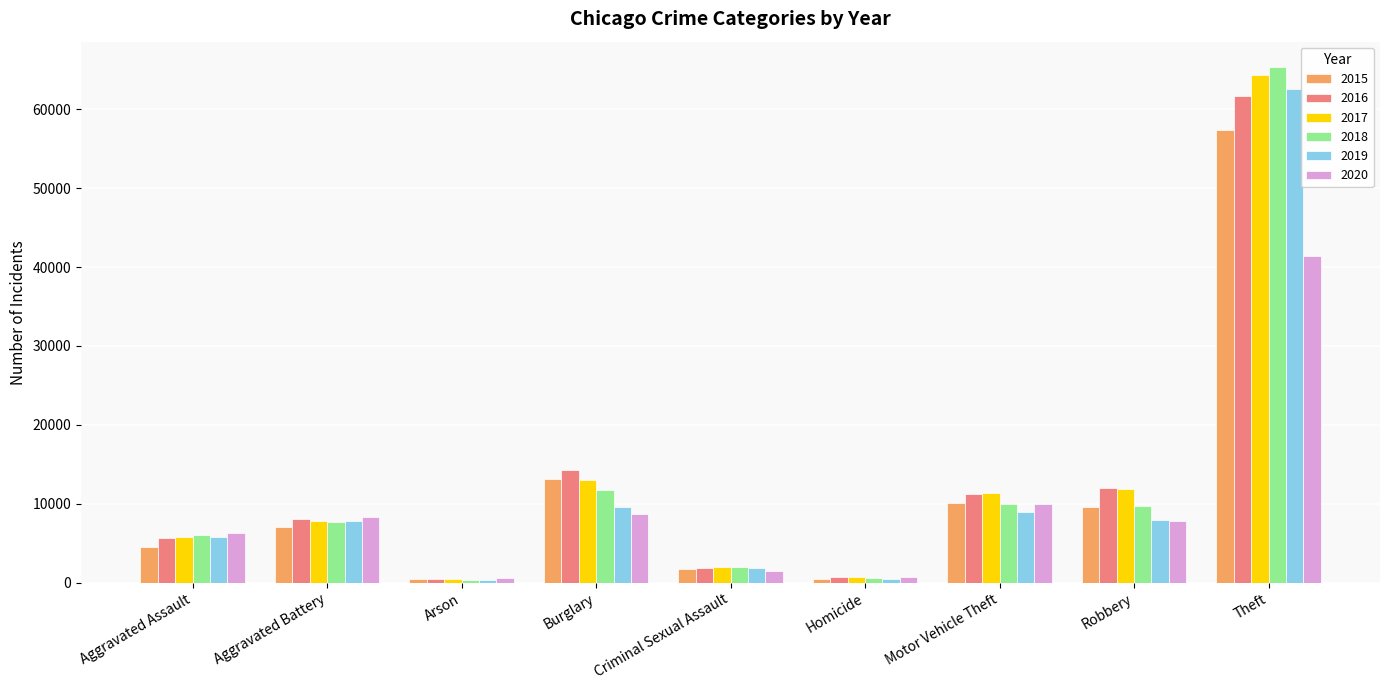

What is the label of the 7th bar from the right?

Arson